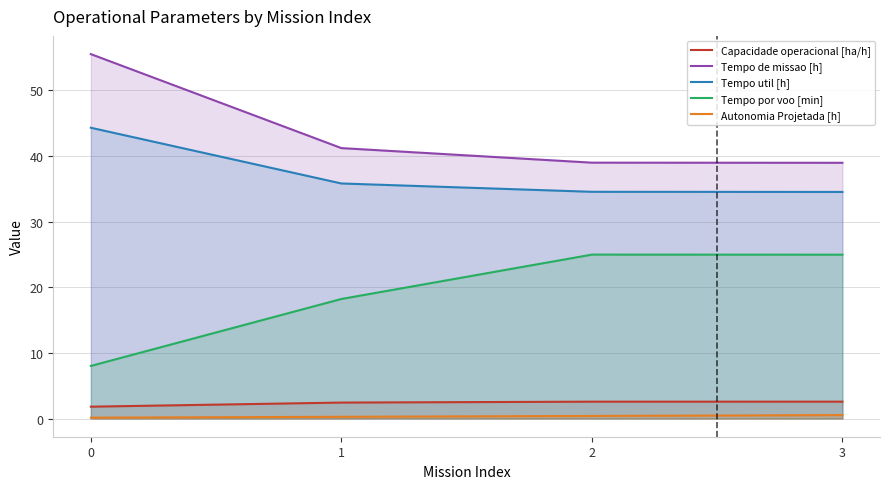

True or false: Tempo util [h] has more than 2 points higher than both neighbors.

False